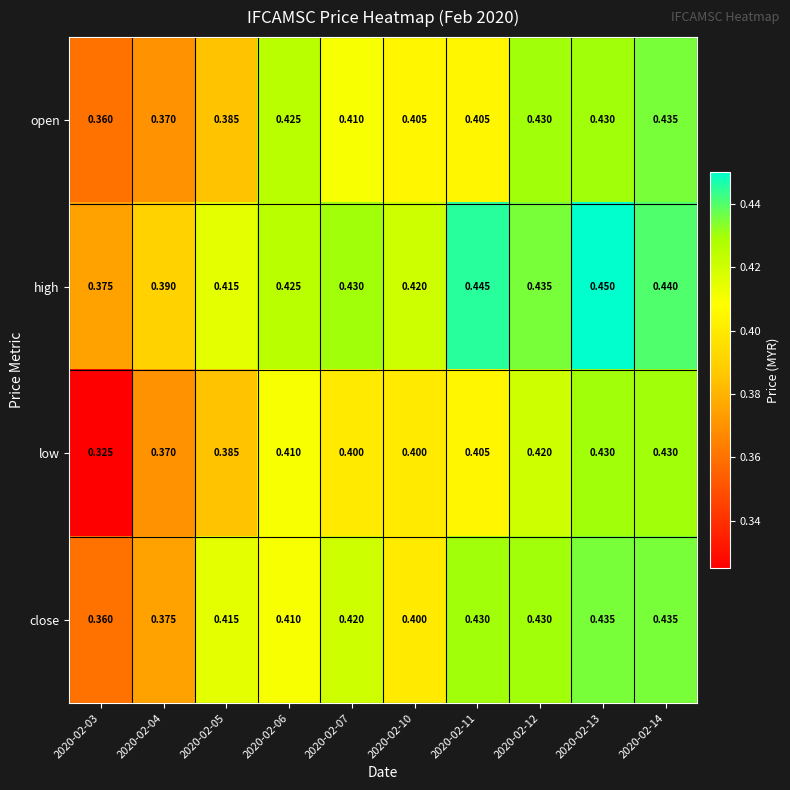

Rank the series at 2020-02-07 from highest to lowest value.

high, close, open, low